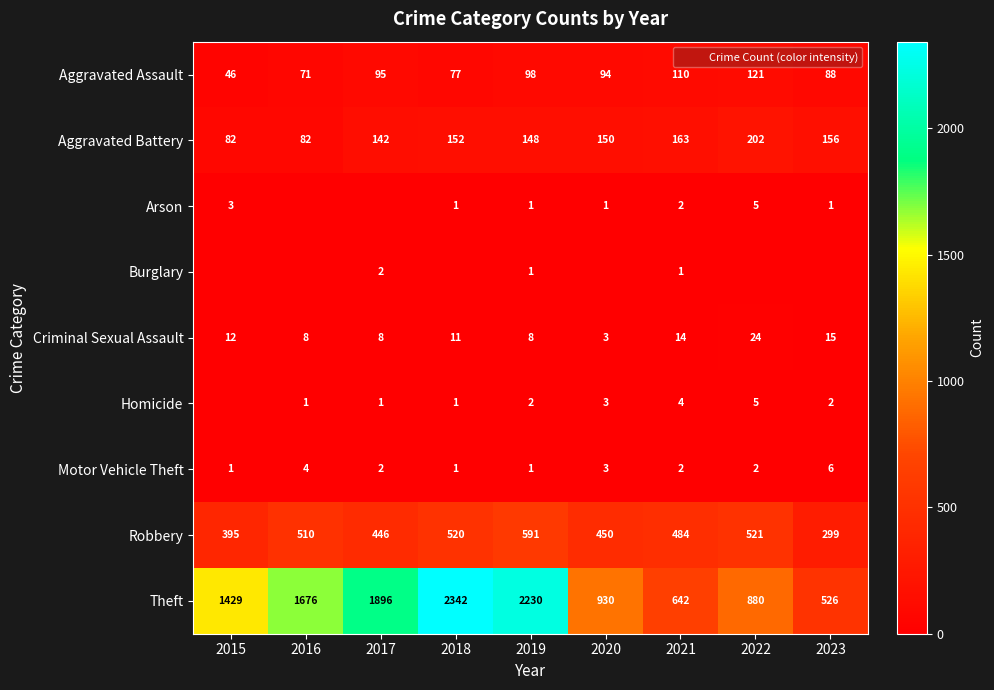

How many distinct data groups are displayed?

9